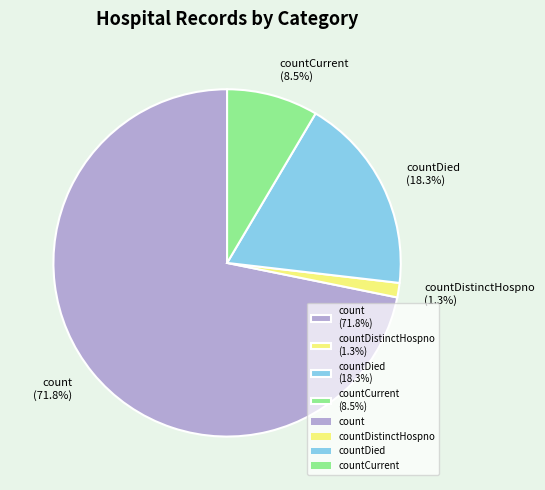

What is the ratio of the value at countDied (18.3%) to the value at count (71.8%)?

0.3